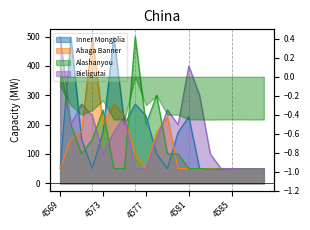

Read the Inner Mongolia value at 4573.

176